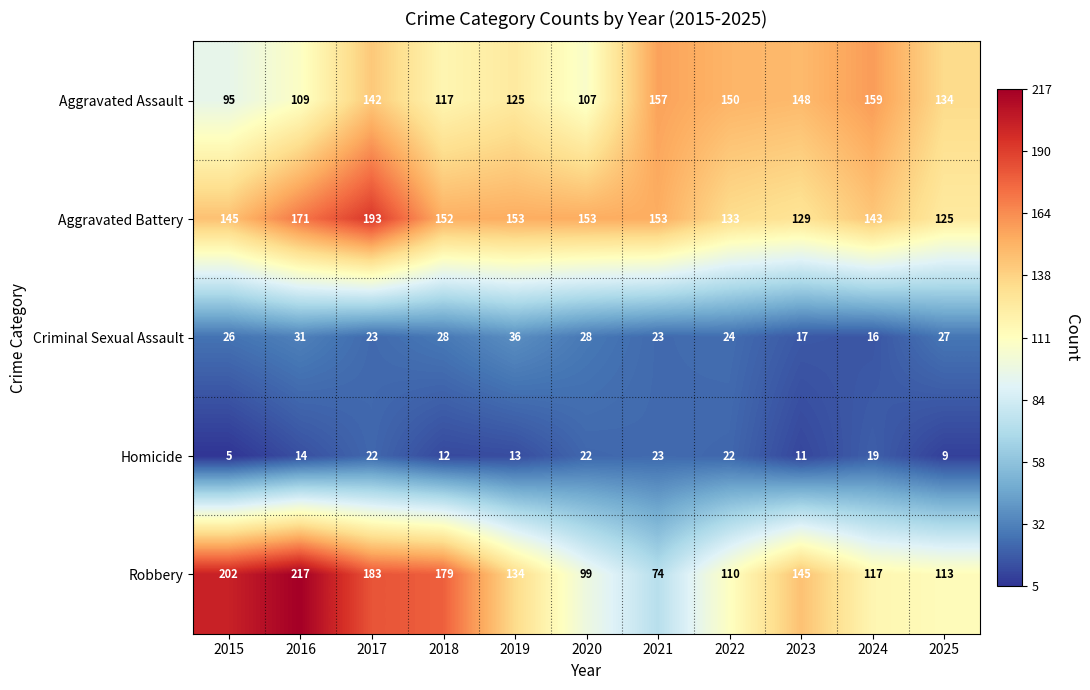

At which category is the sum across all series the highest?

2017